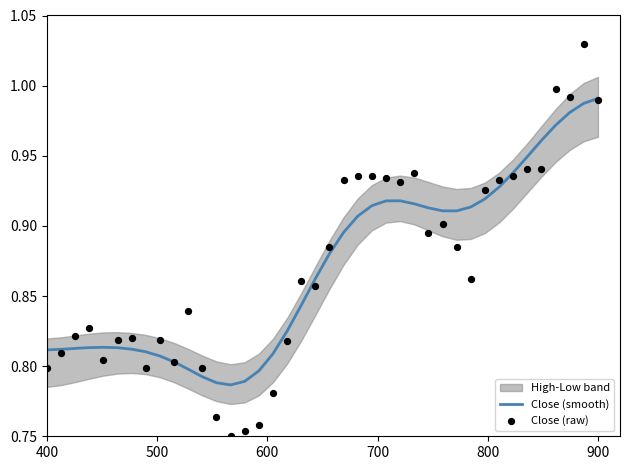

Which series has the largest total across all categories?

Close (smooth)